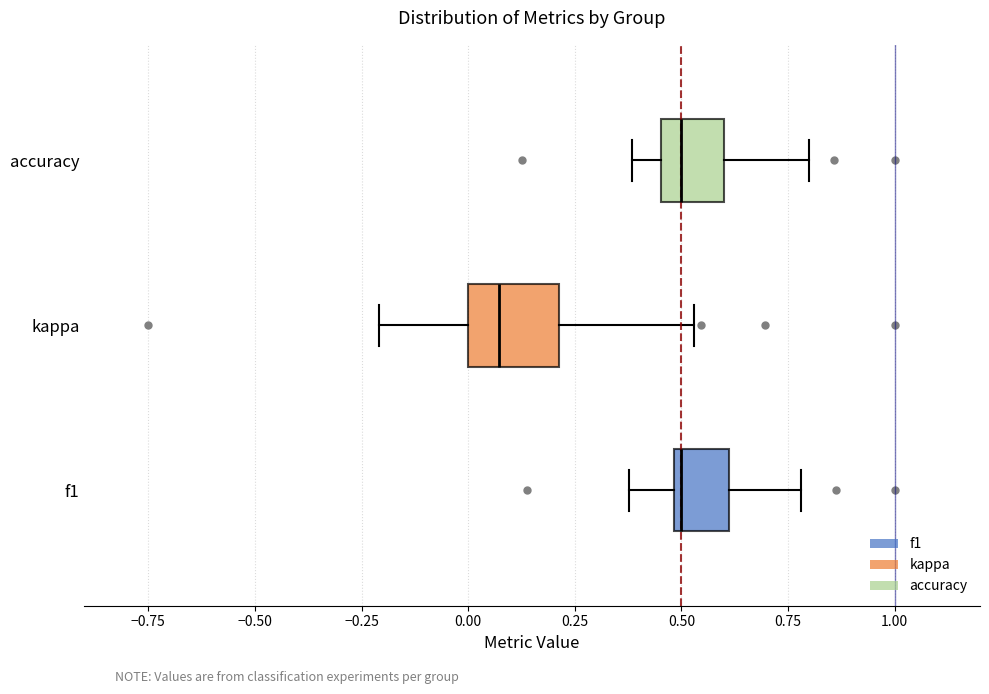

Which box's median line is the furthest to the left?

kappa